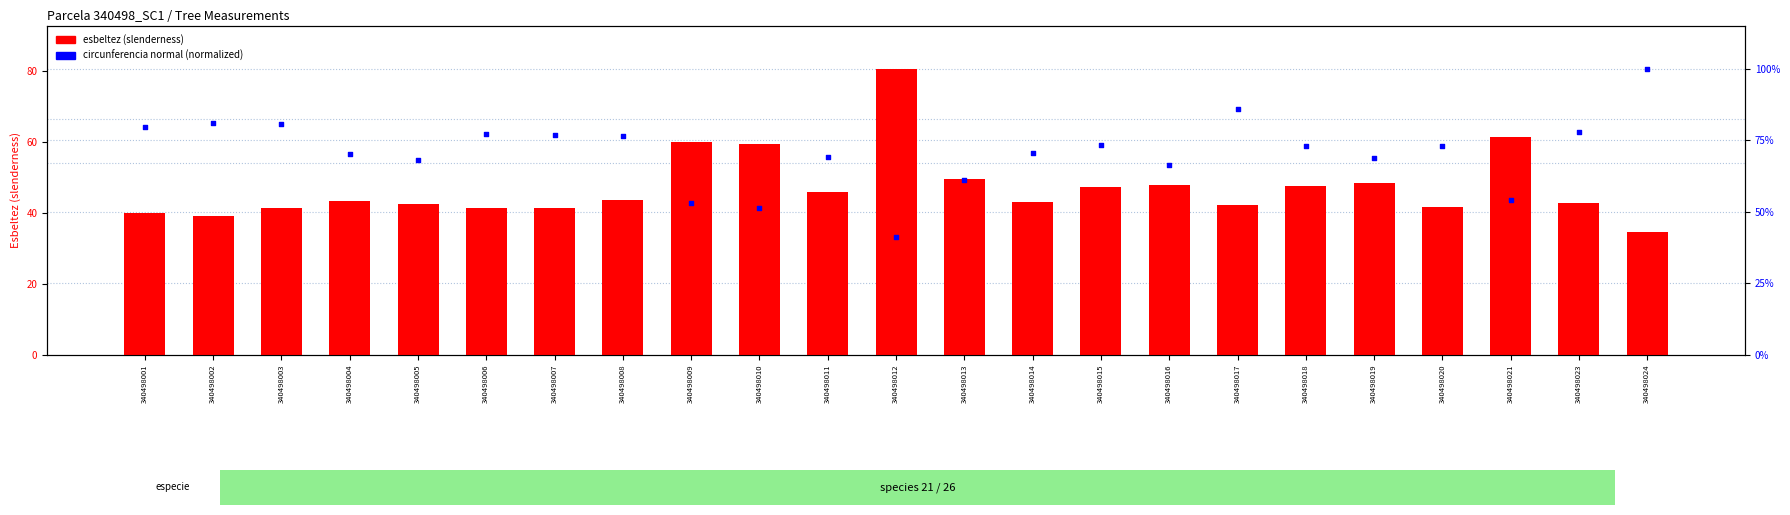

At which category is the sum across all series the highest?

340498024